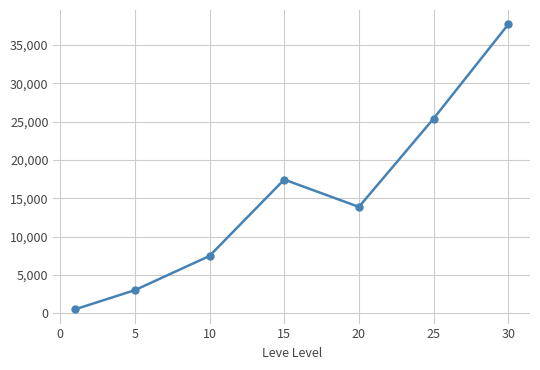

Reading left to right, extract all data points from this chart.

510.2	3008.3	7475.0	17445.0	13876.7	25410.0	37715.0